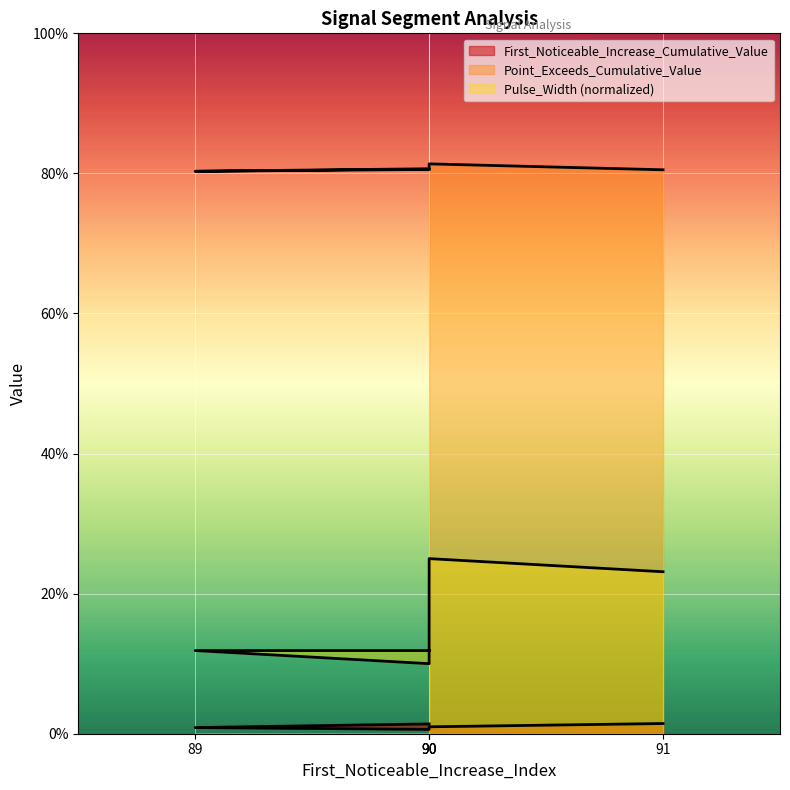

Reading right to left, what are all the values shown in this chart?

First_Noticeable_Increase_Cumulative_Value: 91=0.0	90=0.0	90=0.0	89=0.0	90=0.0
Point_Exceeds_Cumulative_Value: 91=0.8	90=0.8	90=0.8	89=0.8	90=0.8
Pulse_Width: 91=0.2	90=0.2	90=0.1	89=0.1	90=0.1